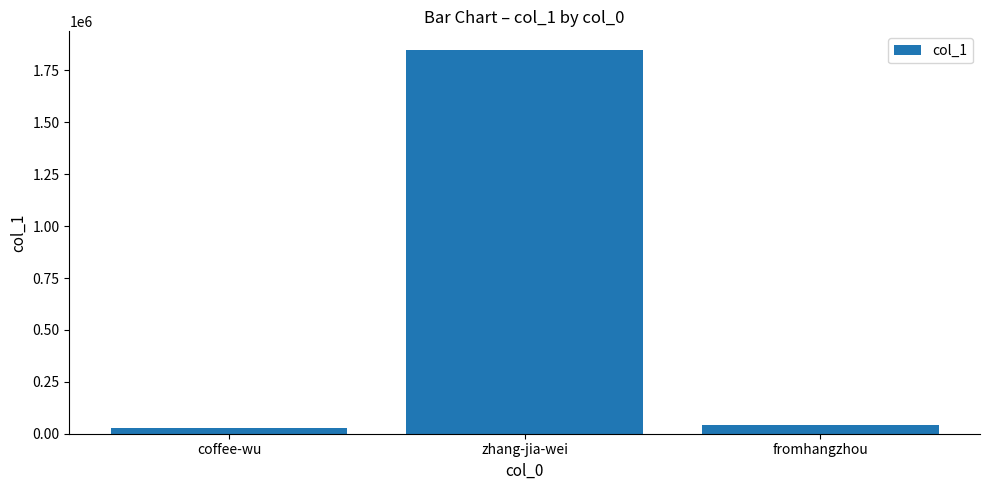

List the labels in order of value, largest first.

zhang-jia-wei, fromhangzhou, coffee-wu